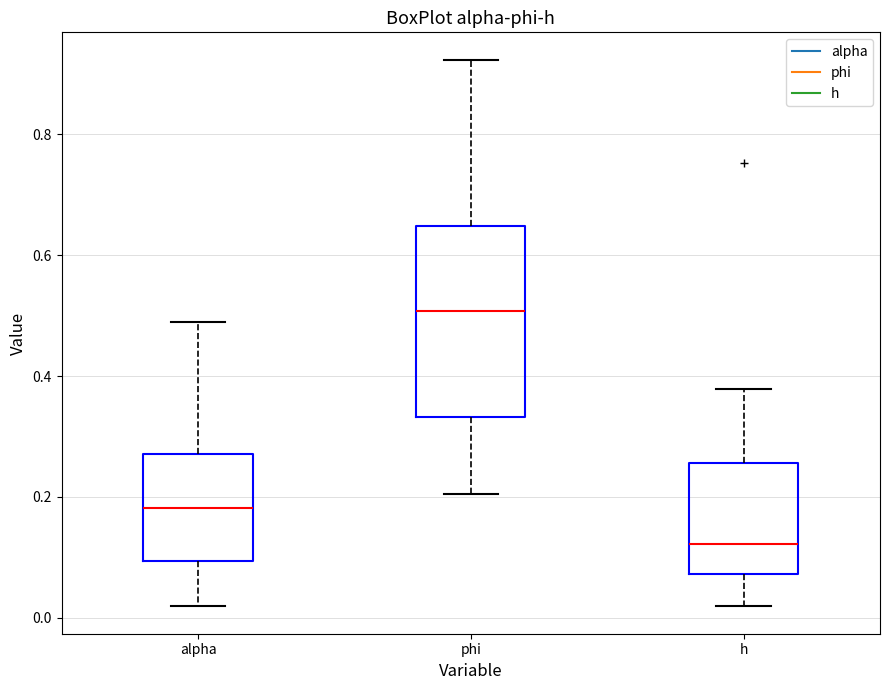

Which box is the tallest, from its lower edge to its upper edge?

phi